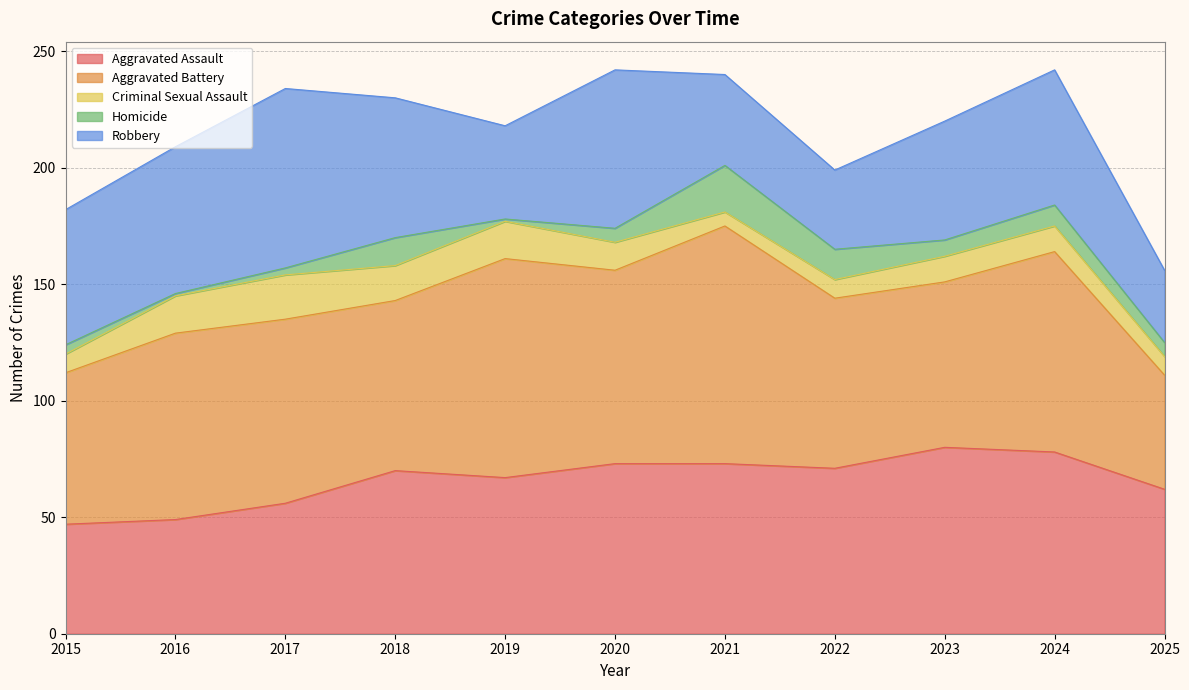

True or false: Robbery and Criminal Sexual Assault intersect in this chart.

False